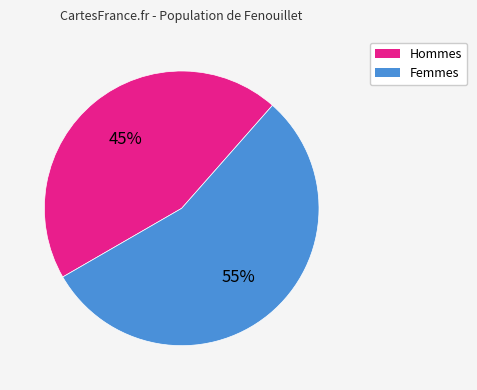

Count the number of slices in the pie.

2